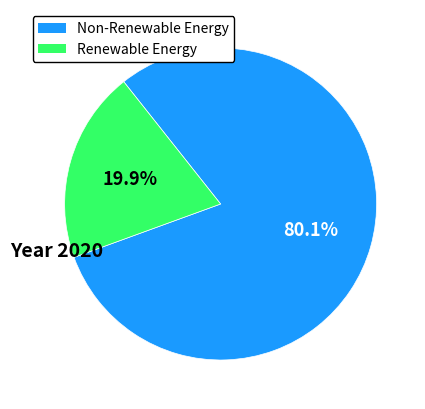

Is there any slice that represents more than half of the pie?

Yes